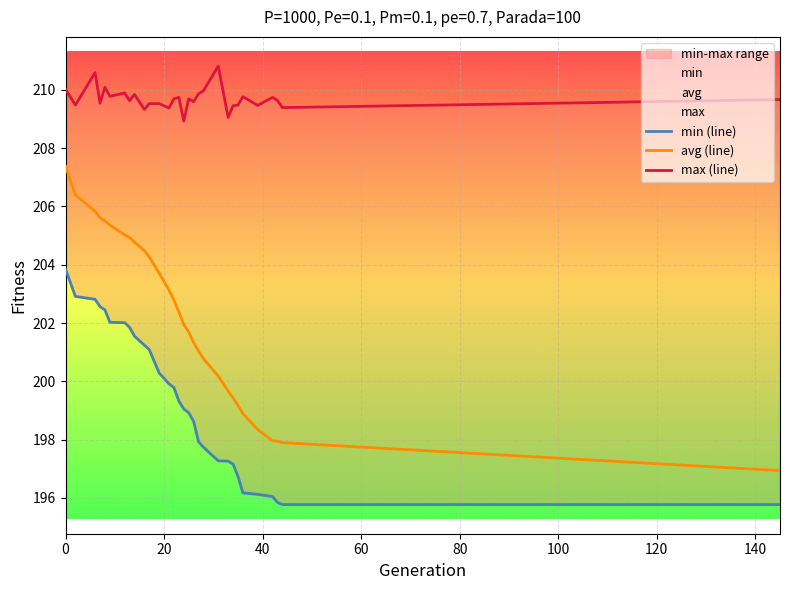

What is the lowest value of the avg (line) series?

196.9